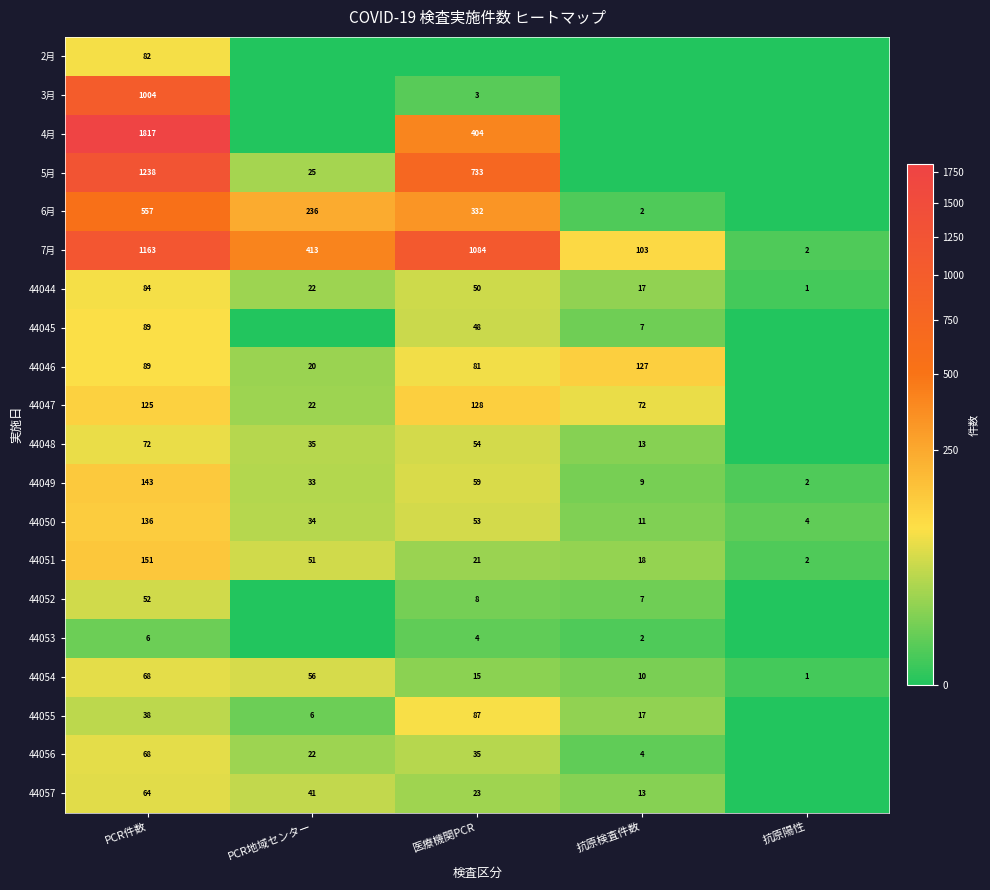

At which label does 44050 first exceed 34?

PCR件数